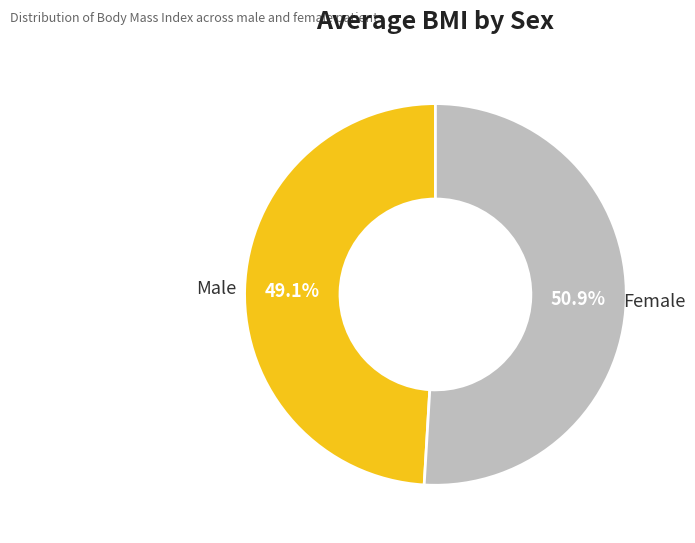

Is the sum of Male and Female greater than half?

Yes